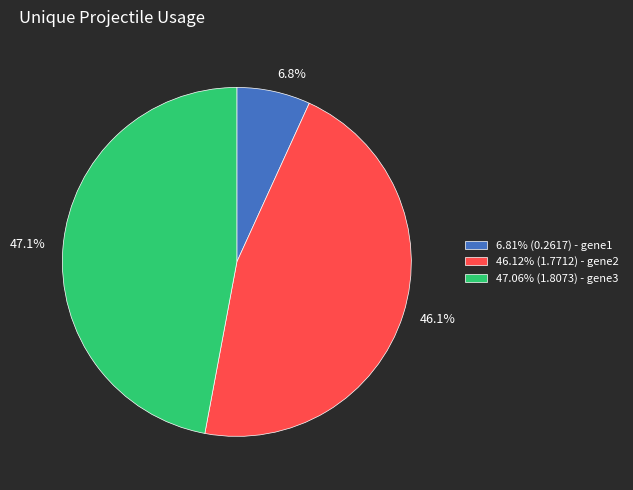

Is the sum of 46.12% (1.7712) - gene2 and 6.81% (0.2617) - gene1 greater than half?

Yes